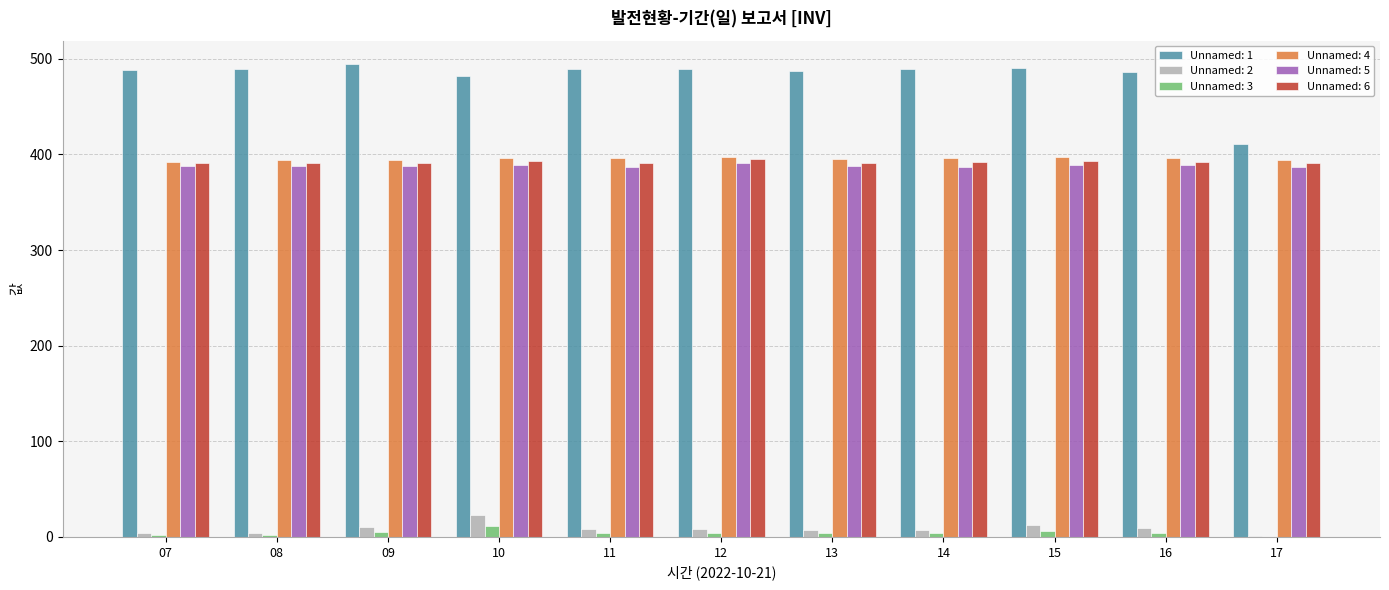

What is the total value across all series at 10?

1694.0